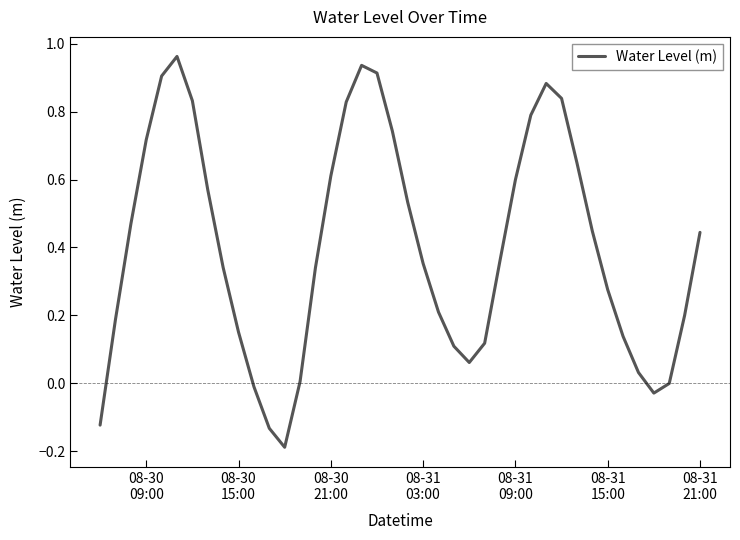

What is the difference between the maximum and minimum values?

1.2